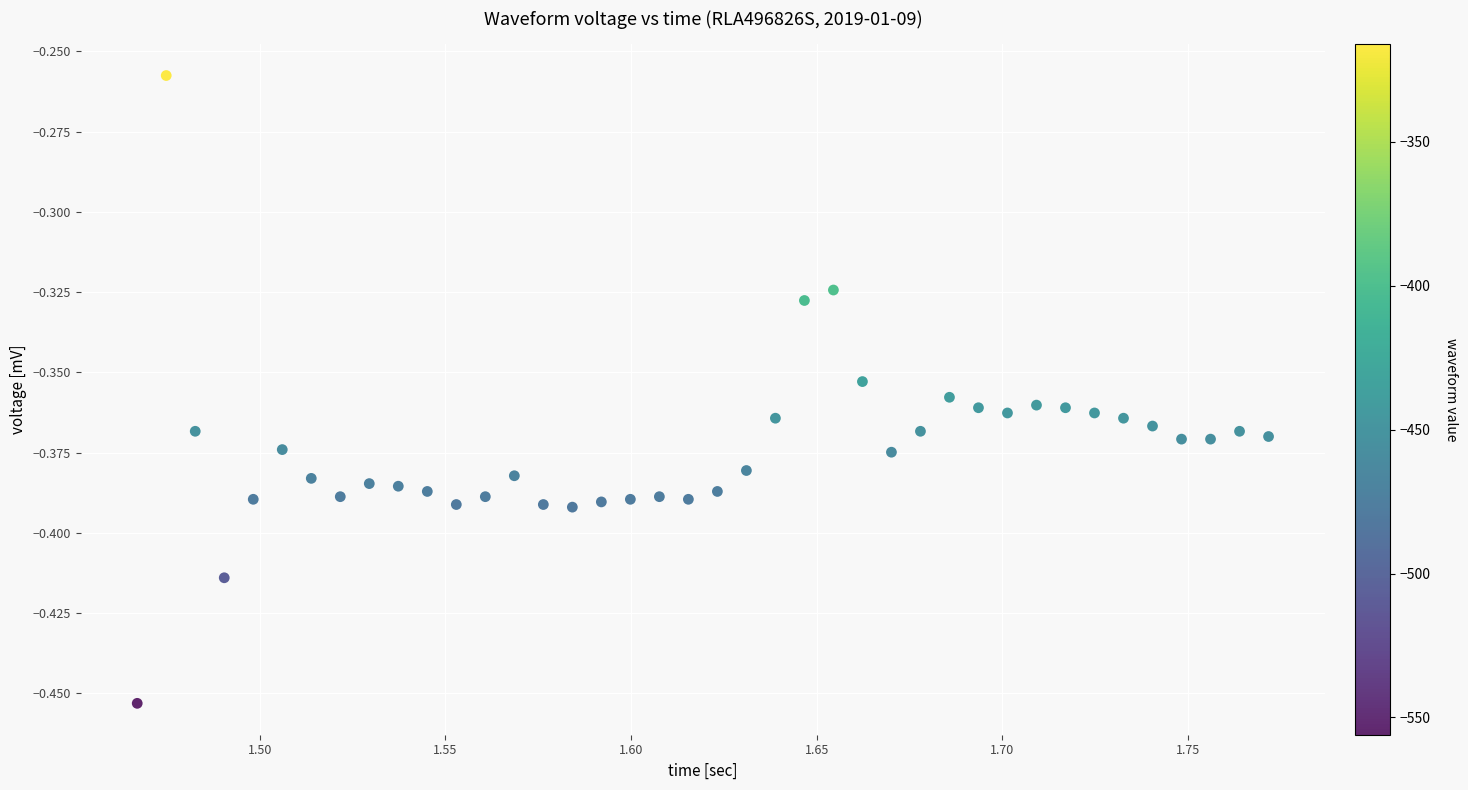

What is the range of X values (max minus min)?

0.3